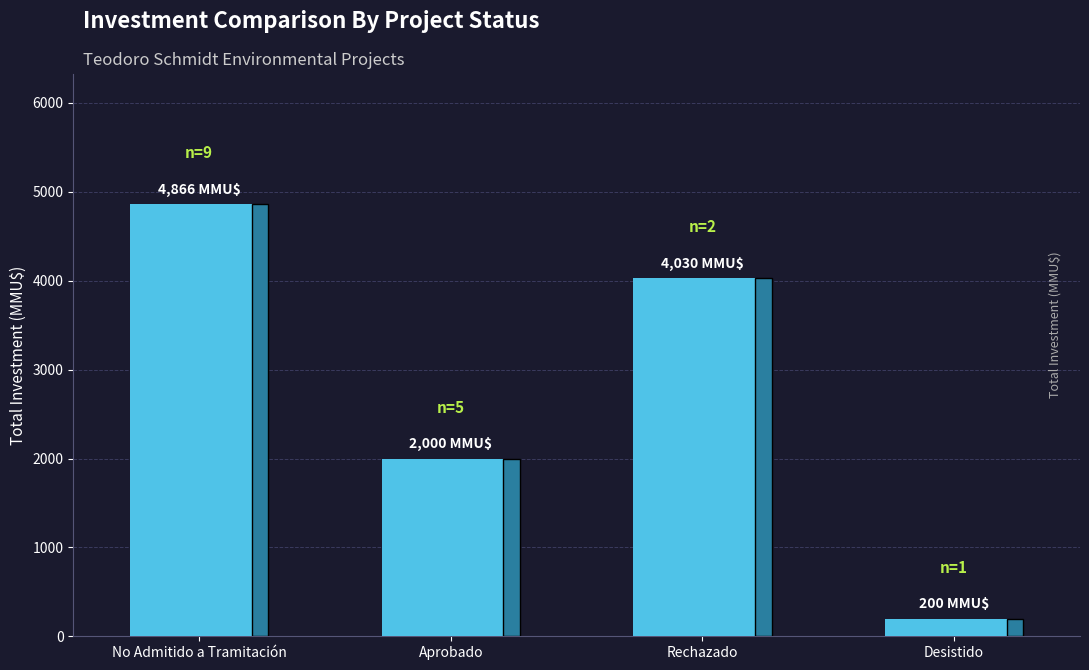

How many bars are there in total?

4